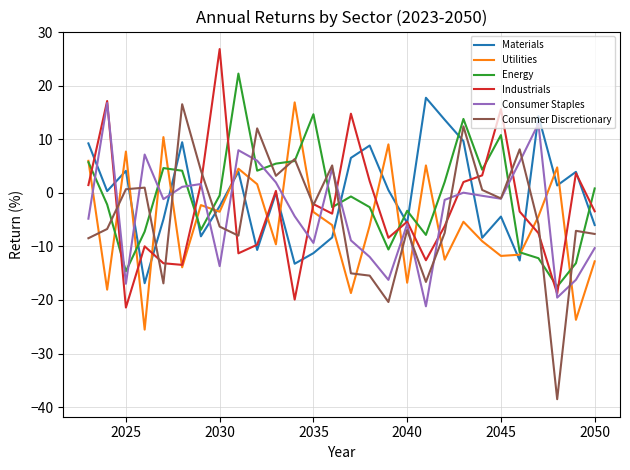

What is the highest value of the Energy series?

22.3